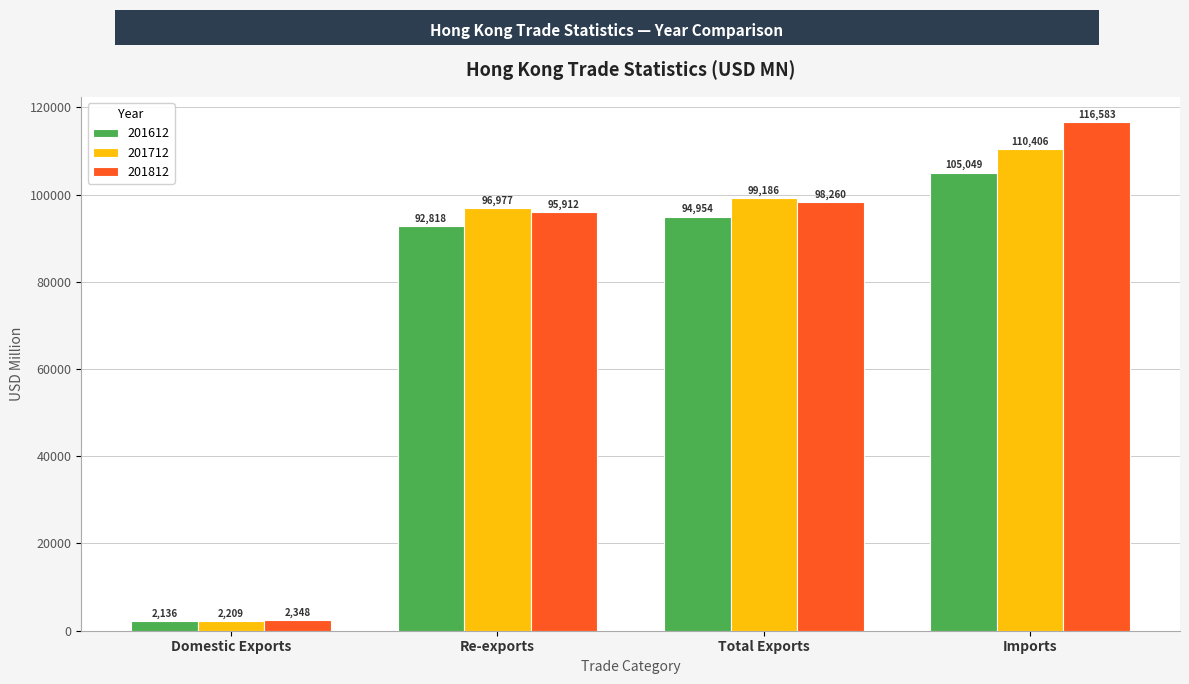

What is the spread (max minus min) of values at Imports?

11533.9